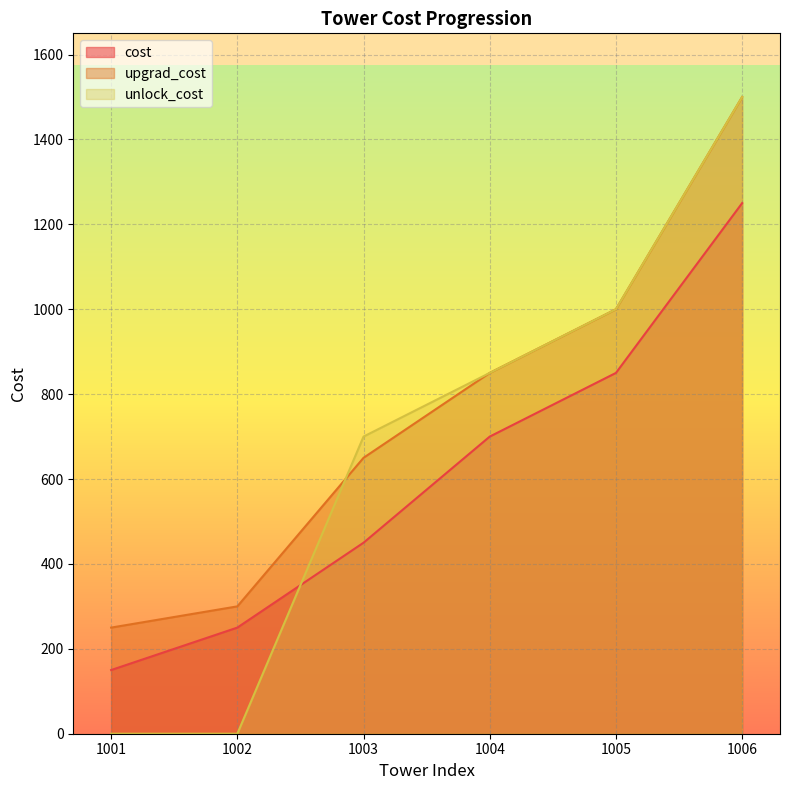

Which series has the widest spread of values?

unlock_cost